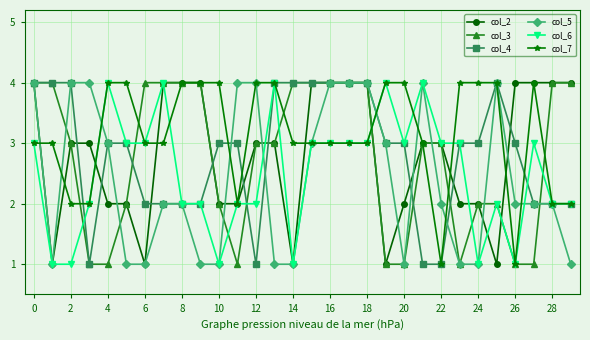

What is the difference between the maximum and minimum values in the col_7 series?

3